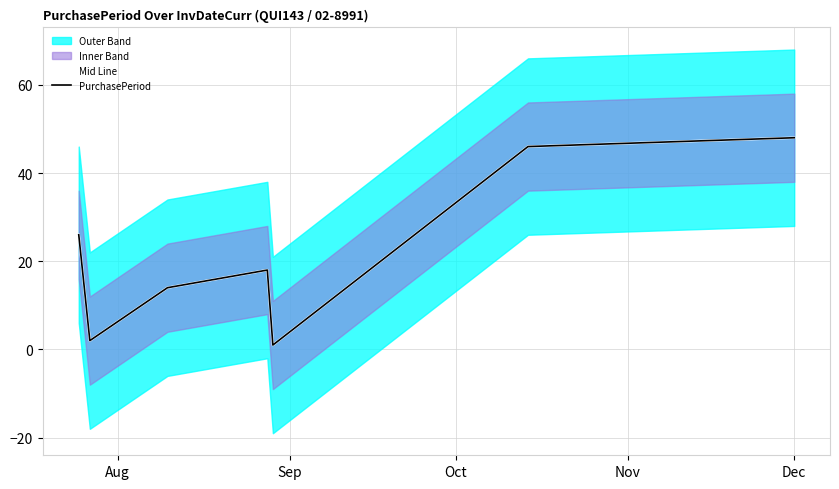

At how many categories does at least one series exceed 7?

5